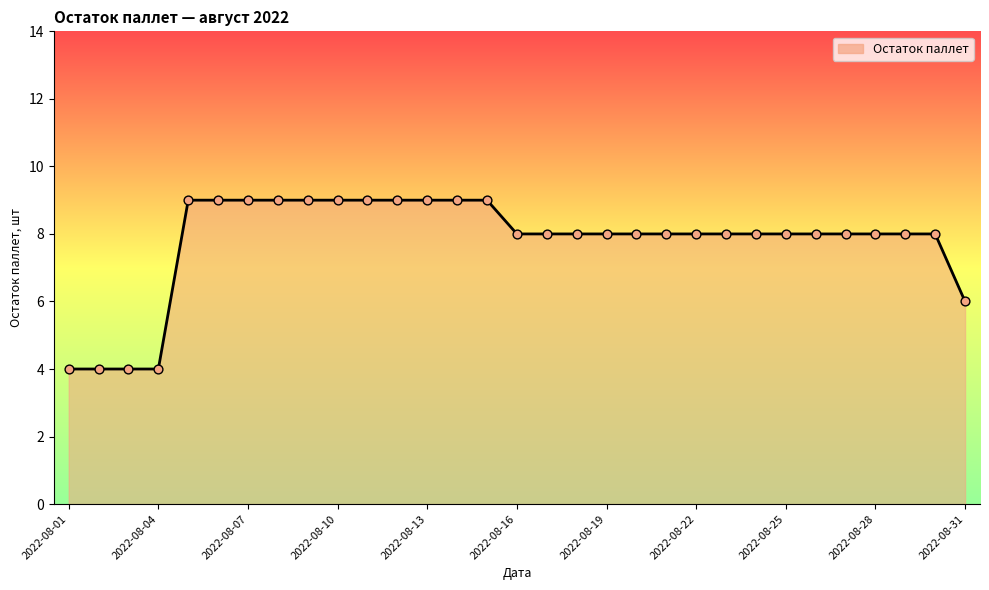

What is the smallest value displayed?

4